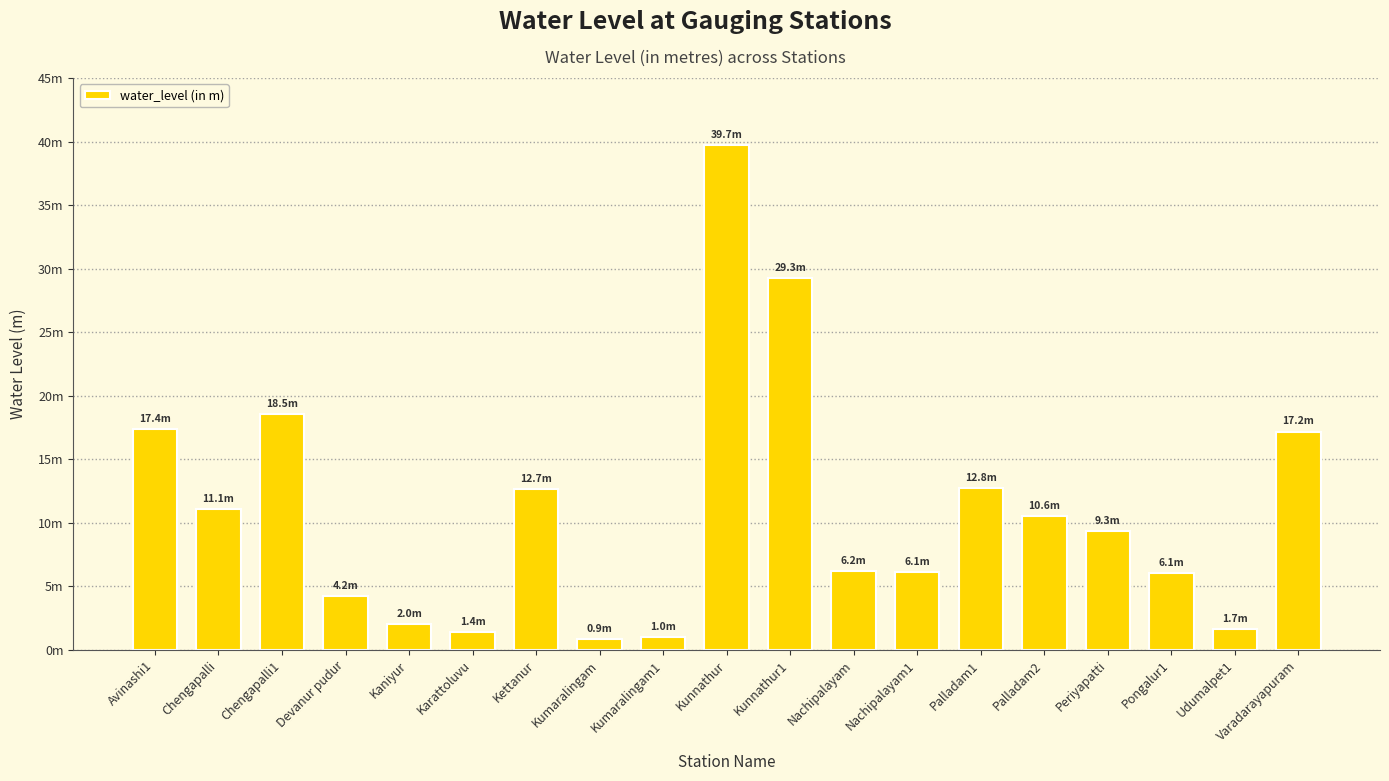

What is the value of the 19th bar from the left?

17.2